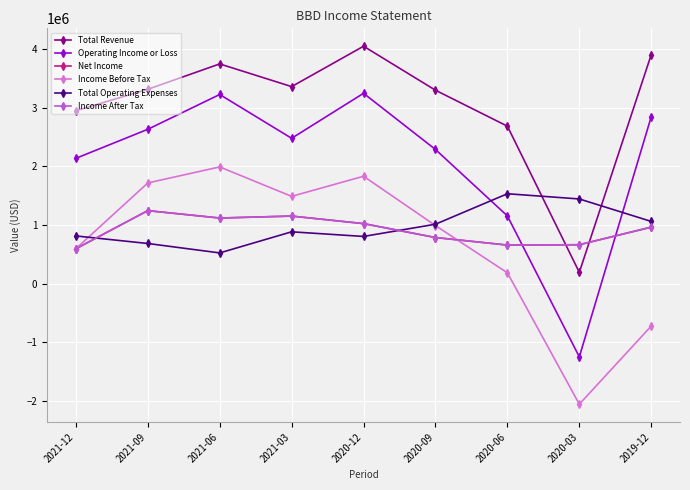

Between which two adjacent categories do Net Income and Operating Income or Loss first intersect?

2020-06 and 2020-03